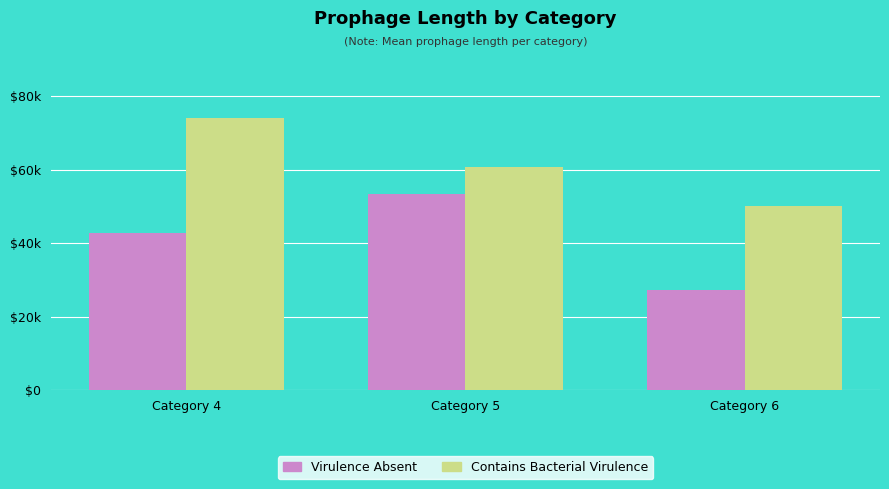

Rank the series at Category 6 from lowest to highest value.

Virulence Absent, Contains Bacterial Virulence